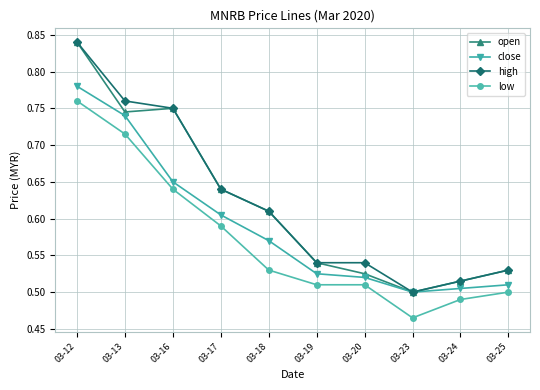

True or false: high has a value of 1.1 at 03-13.

False